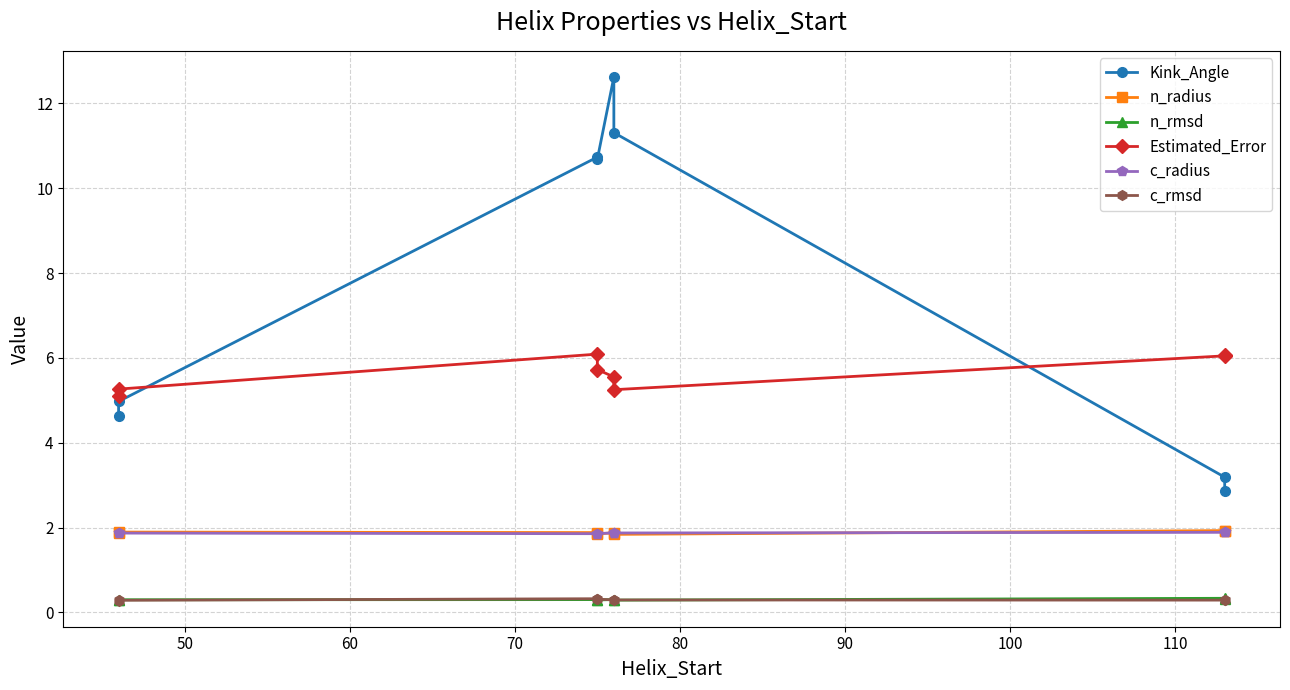

Between 70 and 110, which series saw the biggest shift?

Kink_Angle